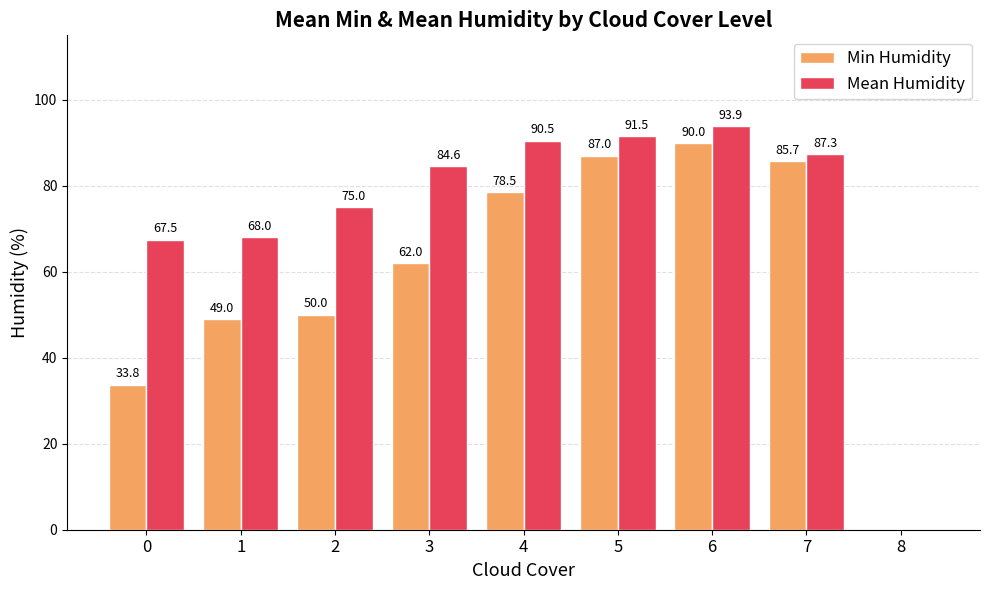

At which category is the sum across all series the highest?

6